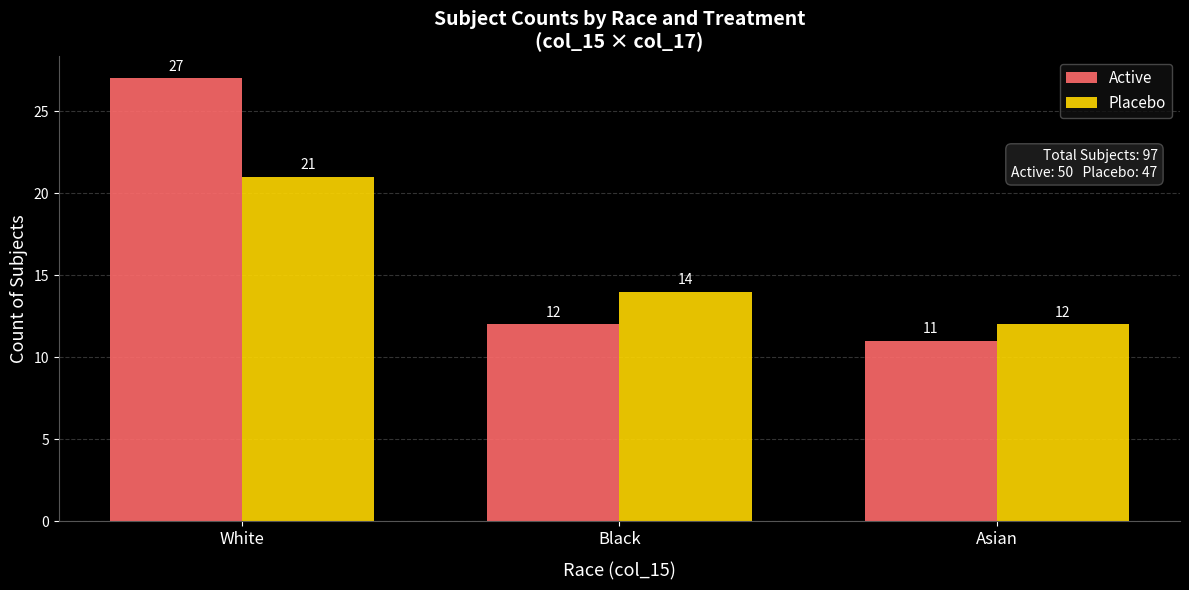

How many bars are there in each group?

2